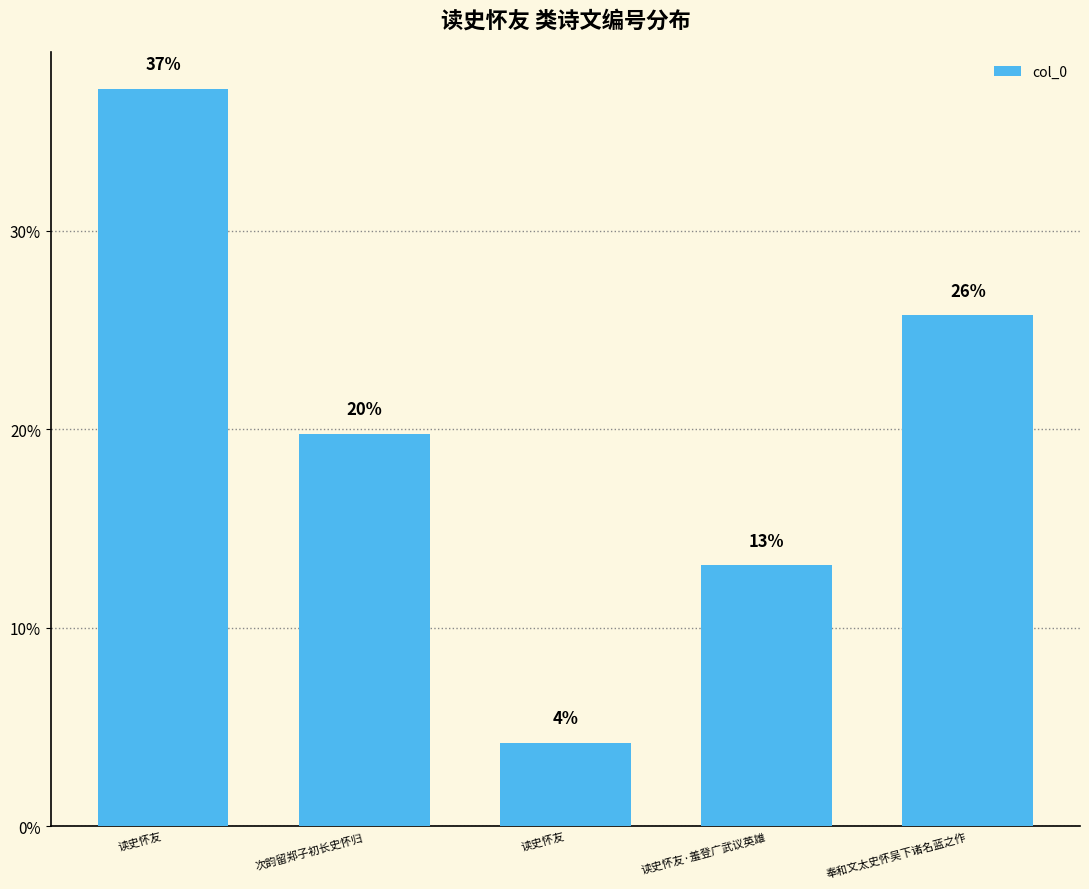

How many bars are there in total?

5